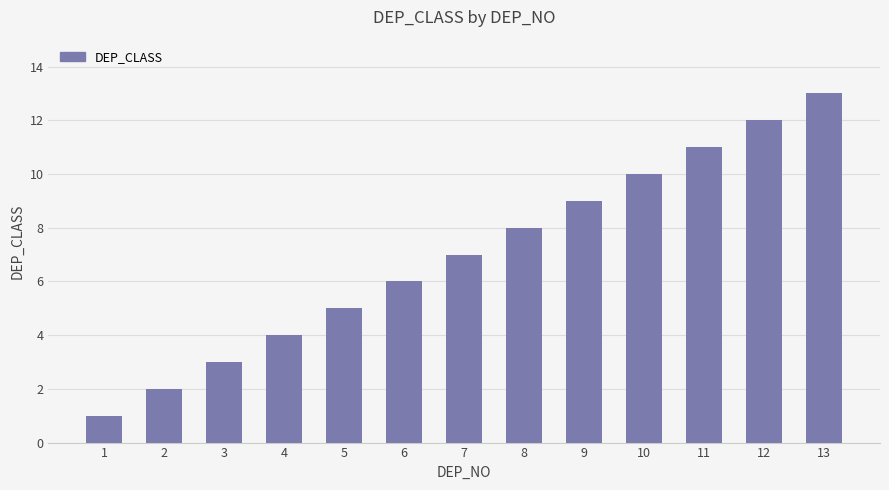

The chart shows a value of 2 at 5. True or false?

False